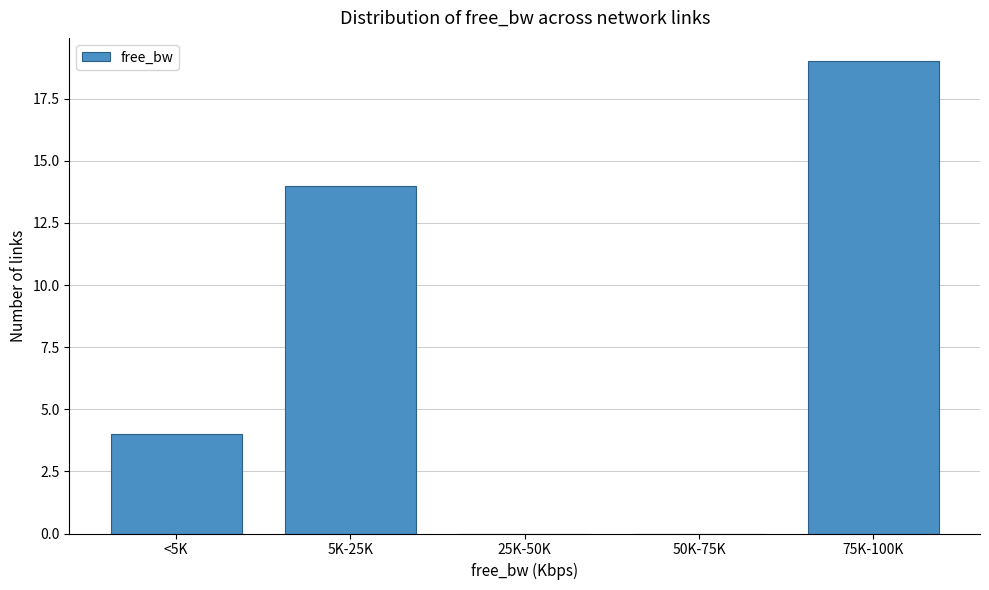

Reading left to right, list all the values displayed in this chart.

<5K=4	5K-25K=14	25K-50K=0	50K-75K=0	75K-100K=19